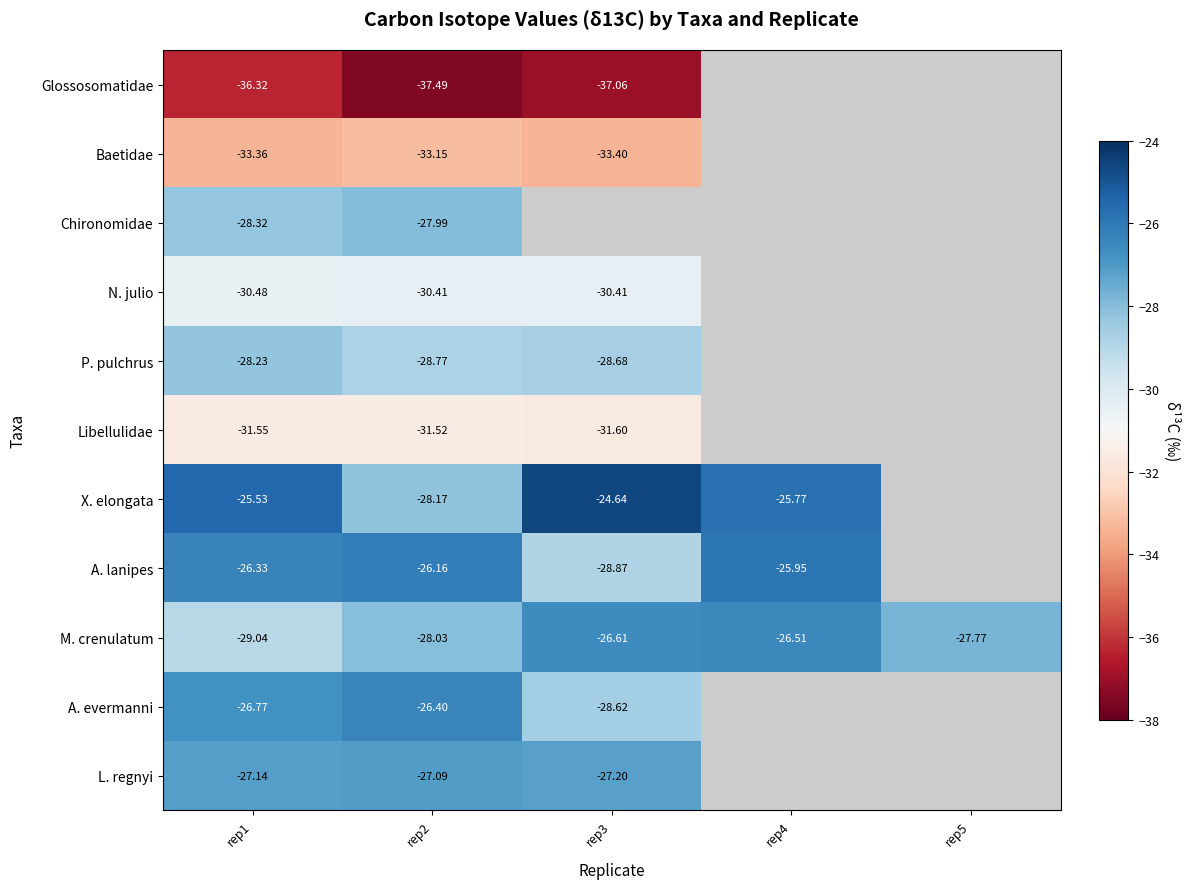

At rep2, list the series in order from smallest to largest.

Glossosomatidae, Baetidae, Libellulidae, N. julio, P. pulchrus, X. elongata, M. crenulatum, Chironomidae, L. regnyi, A. evermanni, A. lanipes